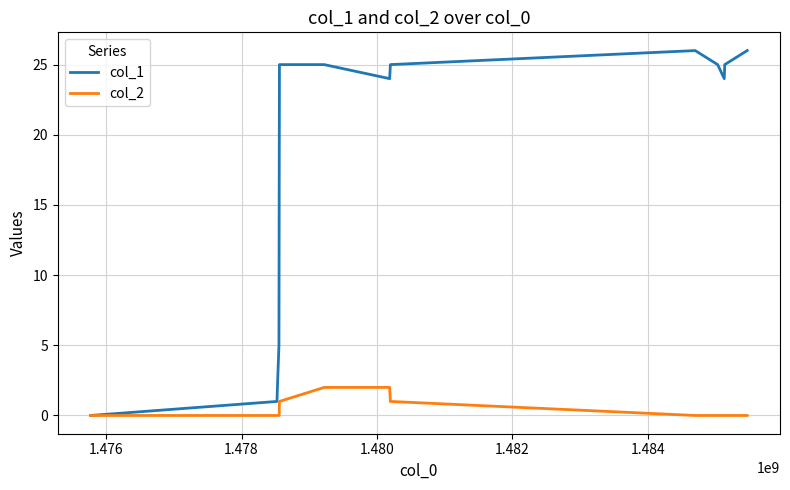

What is the maximum value shown in the chart?

26